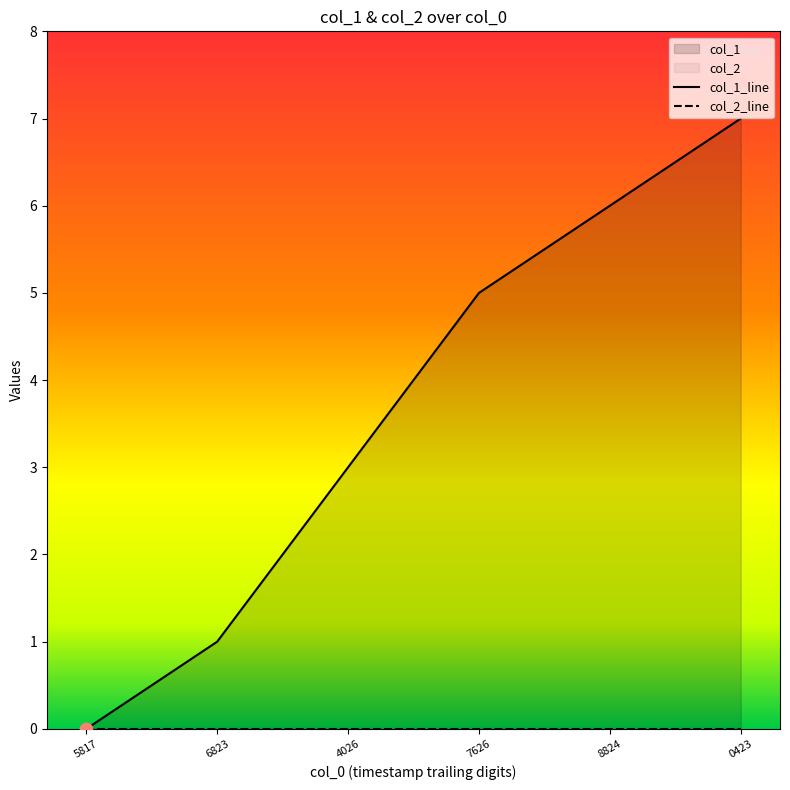

Which series contains the lowest Y value?

col_1_line